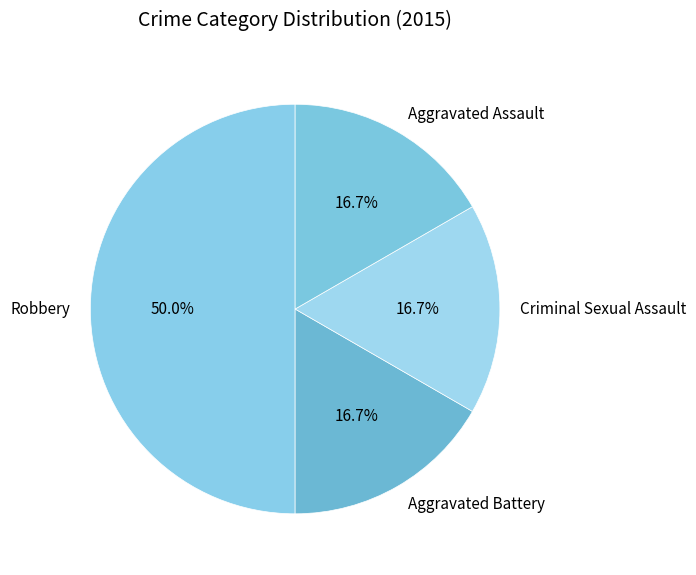

The Aggravated Battery slice represents 7% of the pie. True or false?

False